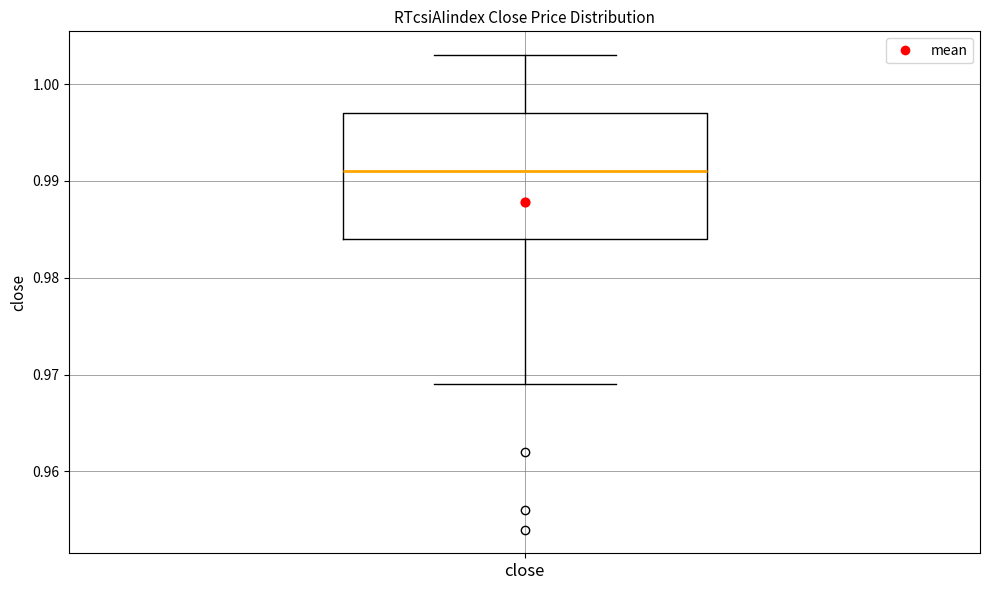

Where does the upper whisker of the box for close end on the y-axis? The values are not printed on the chart, so give them approximately, as read against the axis.

1.003